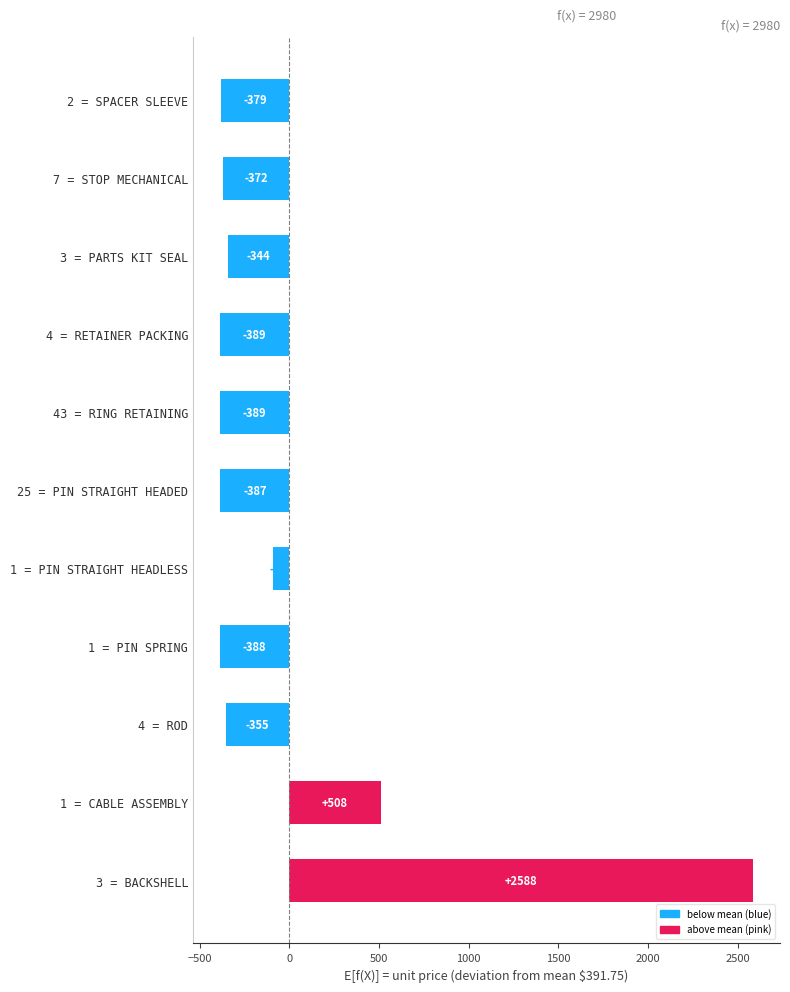

At which label is the value closest to 1099?

1 = CABLE ASSEMBLY